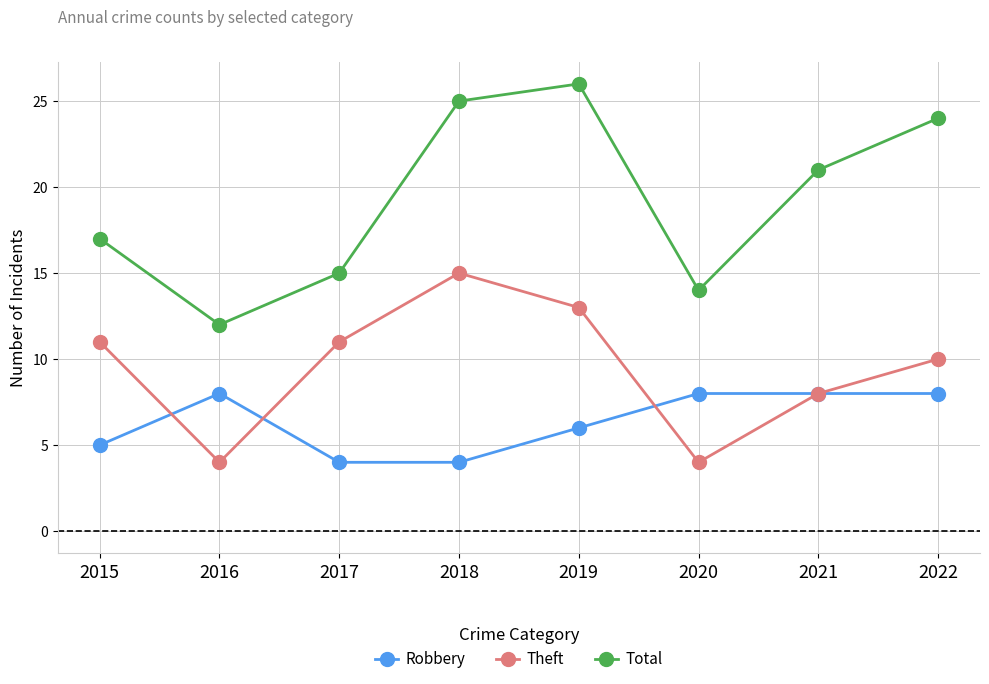

What is the approximate value of Total at 2021, to the nearest 5?

20